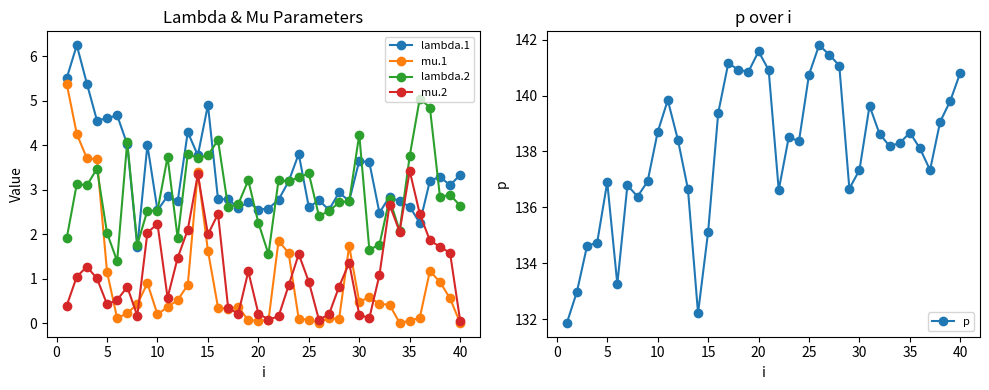

Which series has the largest total across all categories?

p